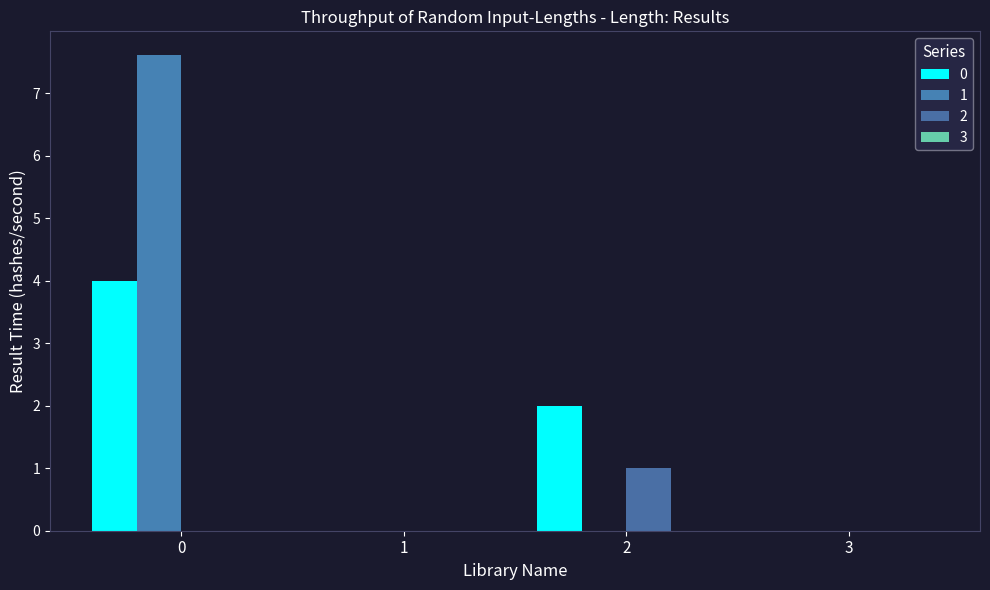

How many groups of bars are there?

4